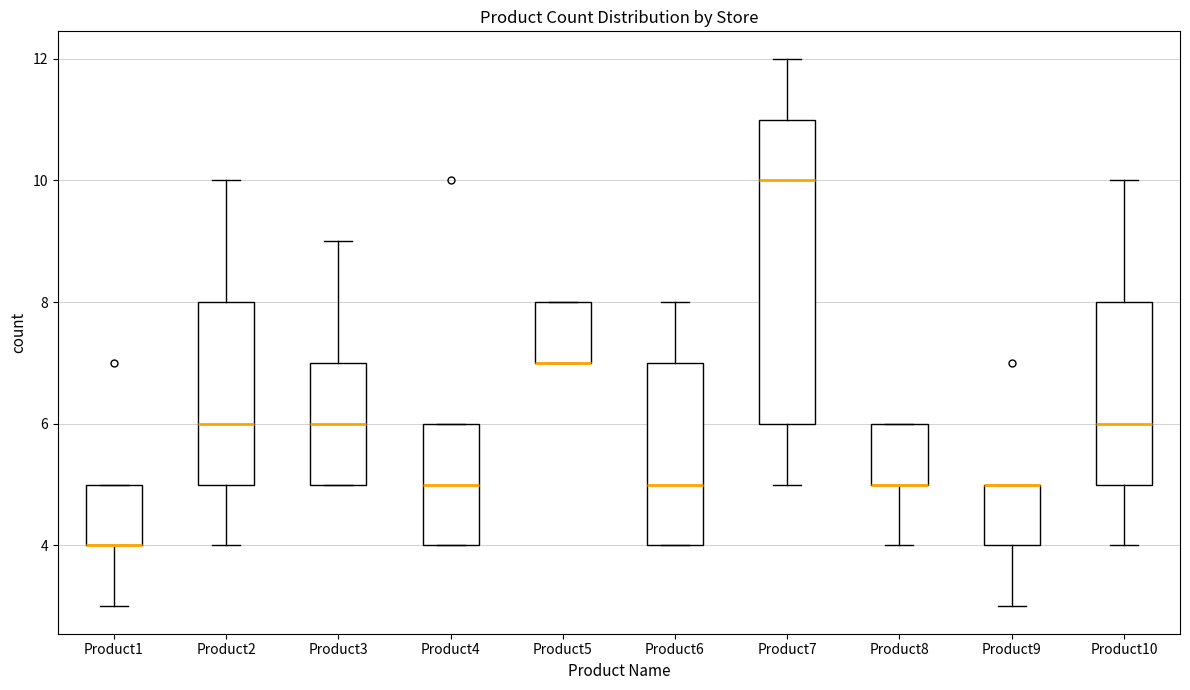

Reading left to right, transcribe this box plot: for each box, give where its median line is, the range the box spans, and where its two whiskers end, as read against the y-axis. The values are not printed on the chart, so give them approximately, as read against the axis.

Product1: median 4 (drawn on the box's lower edge), box 4 to 5, whiskers 3 to 5
Product2: median 6, box 5 to 8, whiskers 4 to 10
Product3: median 6, box 5 to 7, whiskers 5 to 9
Product4: median 5, box 4 to 6, whiskers 4 to 6
Product5: median 7 (drawn on the box's lower edge), box 7 to 8, whiskers 7 to 8
Product6: median 5, box 4 to 7, whiskers 4 to 8
Product7: median 10, box 6 to 11, whiskers 5 to 12
Product8: median 5 (drawn on the box's lower edge), box 5 to 6, whiskers 4 to 6
Product9: median 5 (drawn on the box's upper edge), box 4 to 5, whiskers 3 to 5
Product10: median 6, box 5 to 8, whiskers 4 to 10